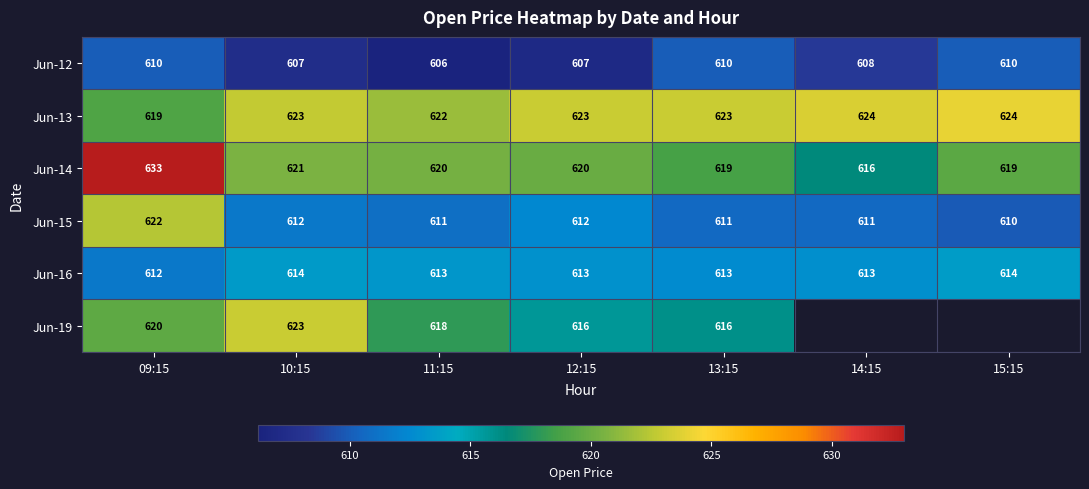

How many Jun-12 values are between 607 and 610?

6